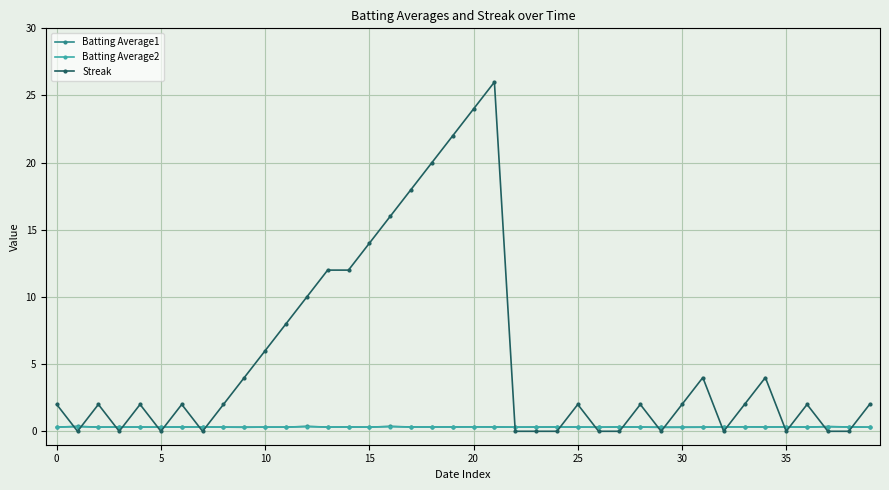

Which series has the widest spread of values?

Streak